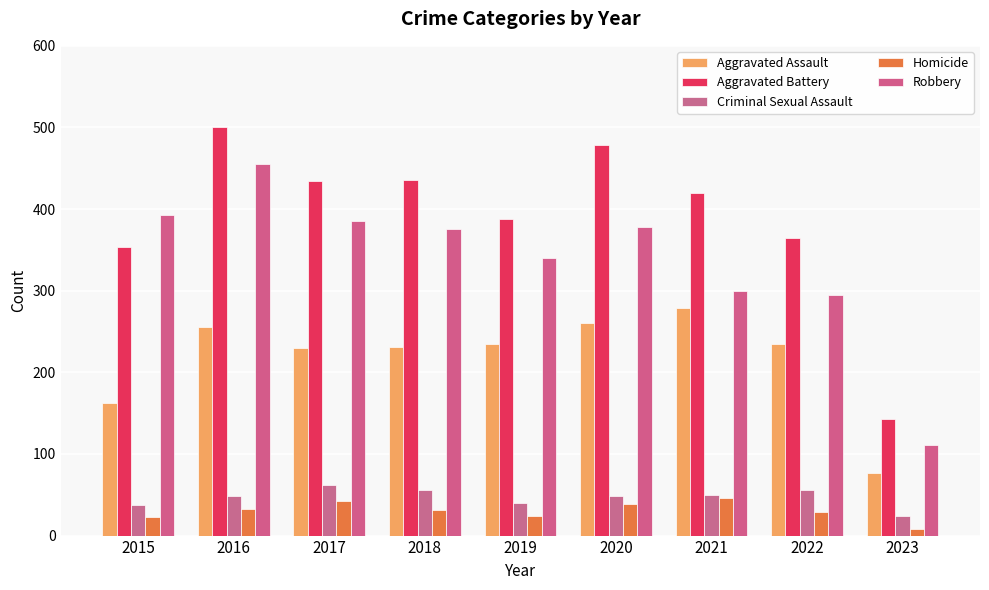

Is it true that Criminal Sexual Assault equals 39 at 2023?

False